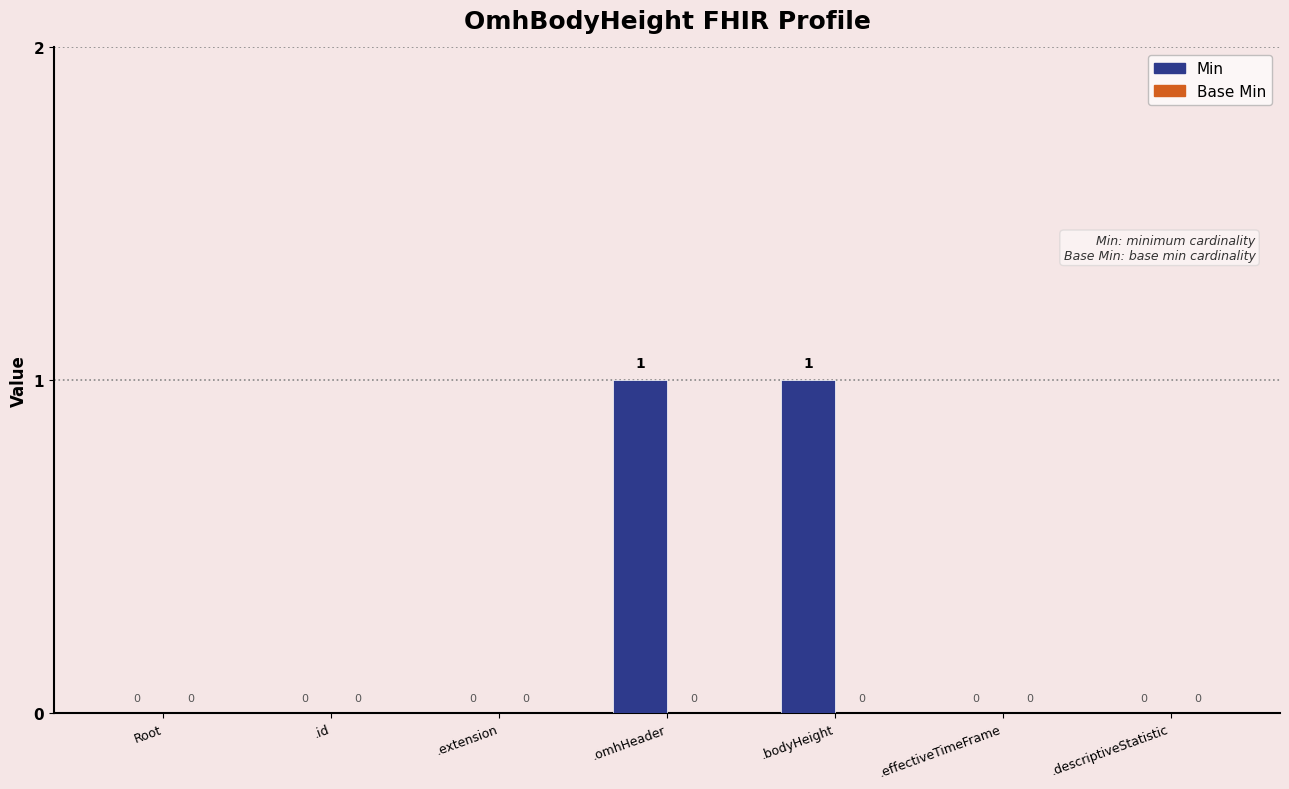

The value at Root is 1. True or false?

False